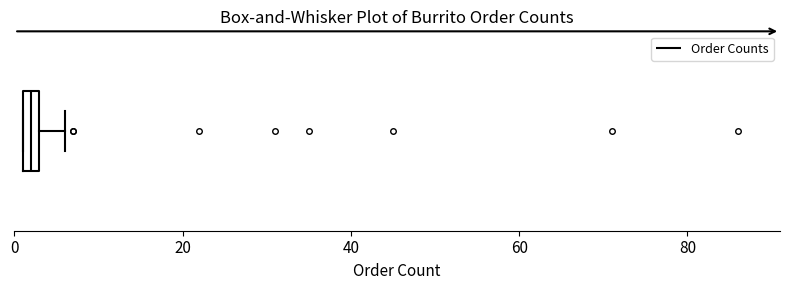

Where is the left edge of the box on the x-axis? The values are not printed on the chart, so give them approximately, as read against the axis.

2